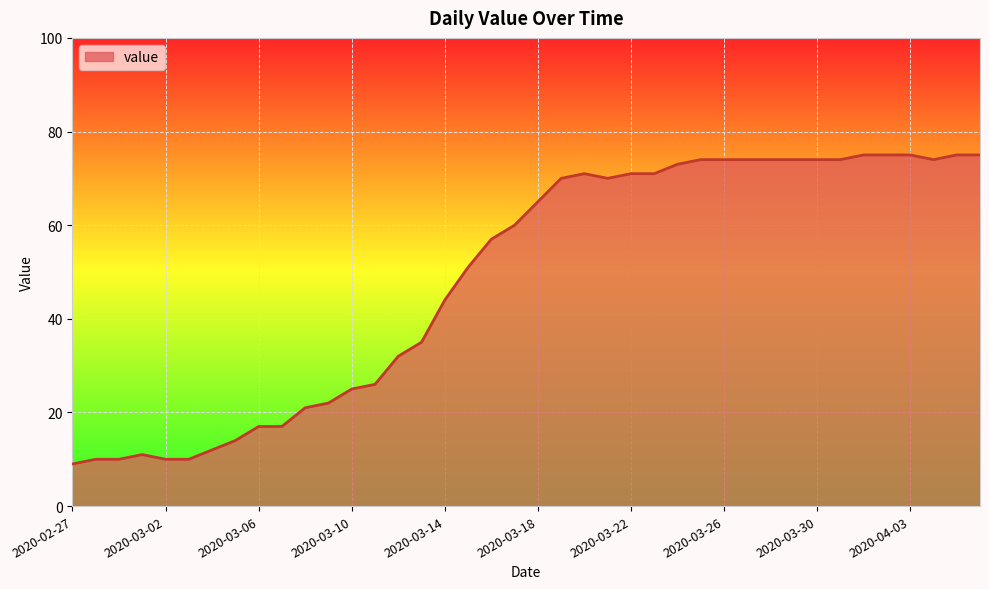

What is the difference between the maximum and minimum values?

66